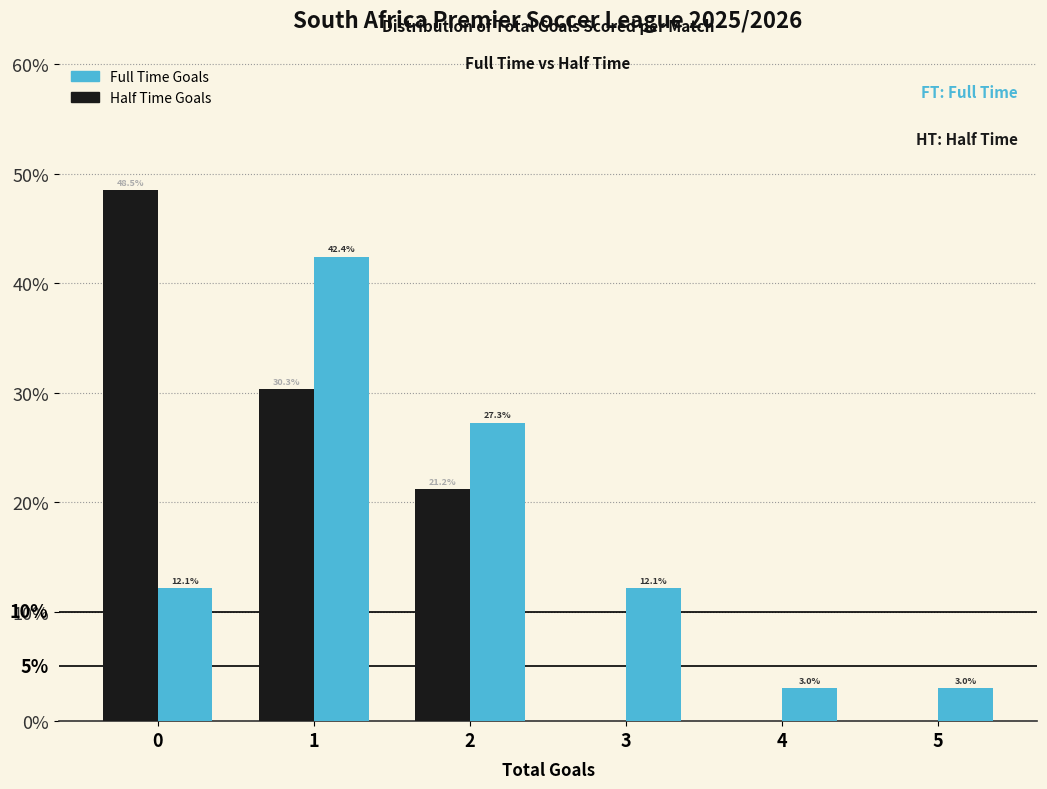

In the Half Time Goals series, which range on the x-axis has the tallest bar?

-0.5 to 0.5